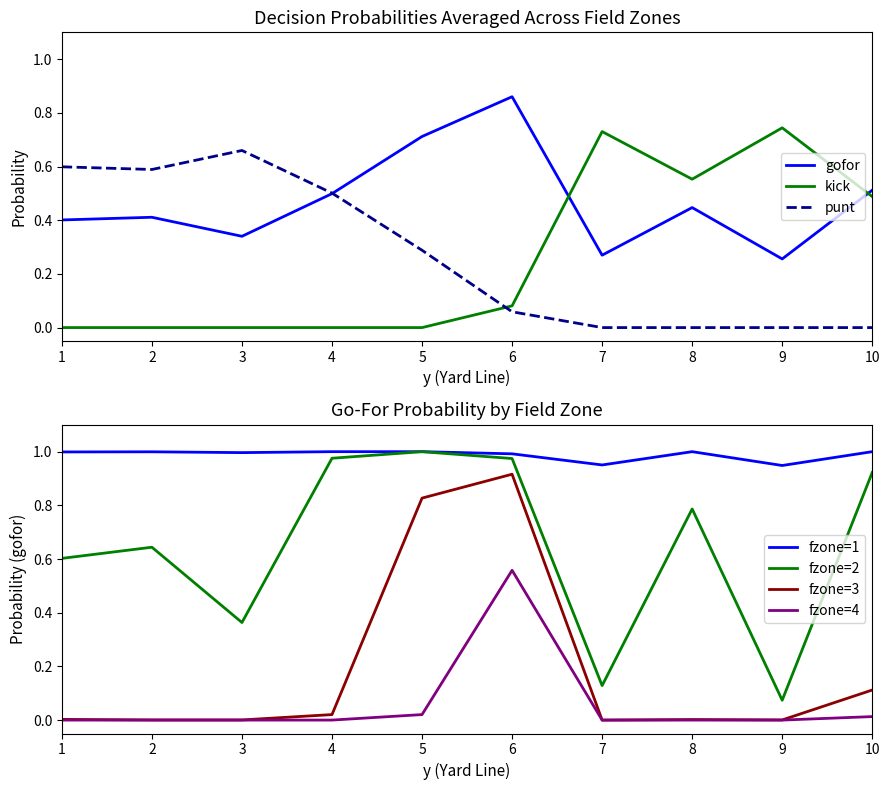

At which label does punt reach its peak?

3